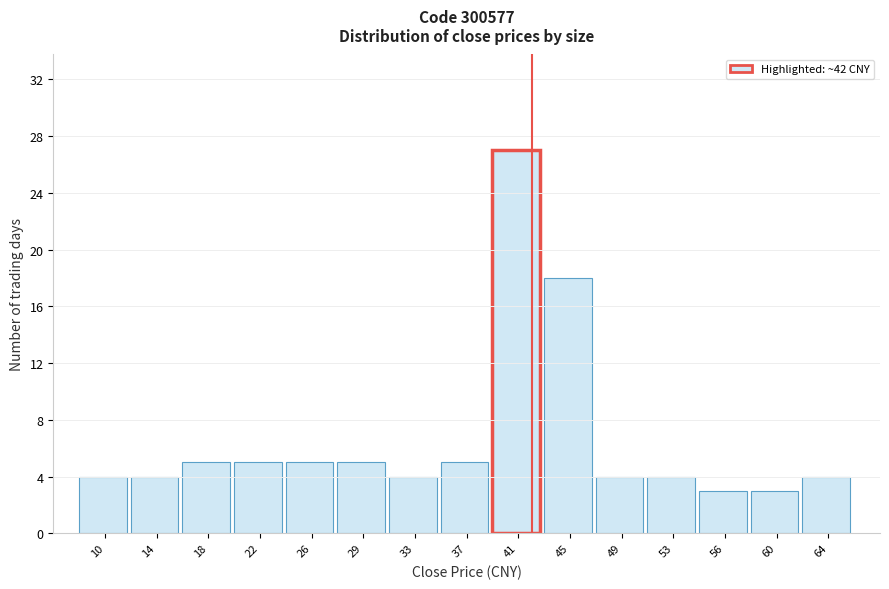

Which range on the x-axis has the tallest bar?

39.0 to 43.0